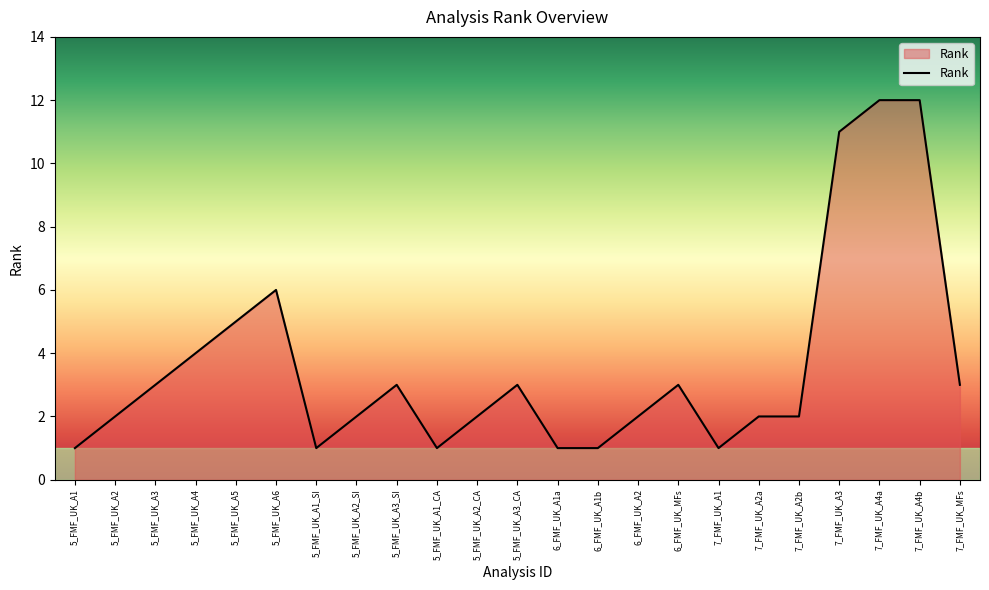

What is the difference between the maximum and minimum values?

11